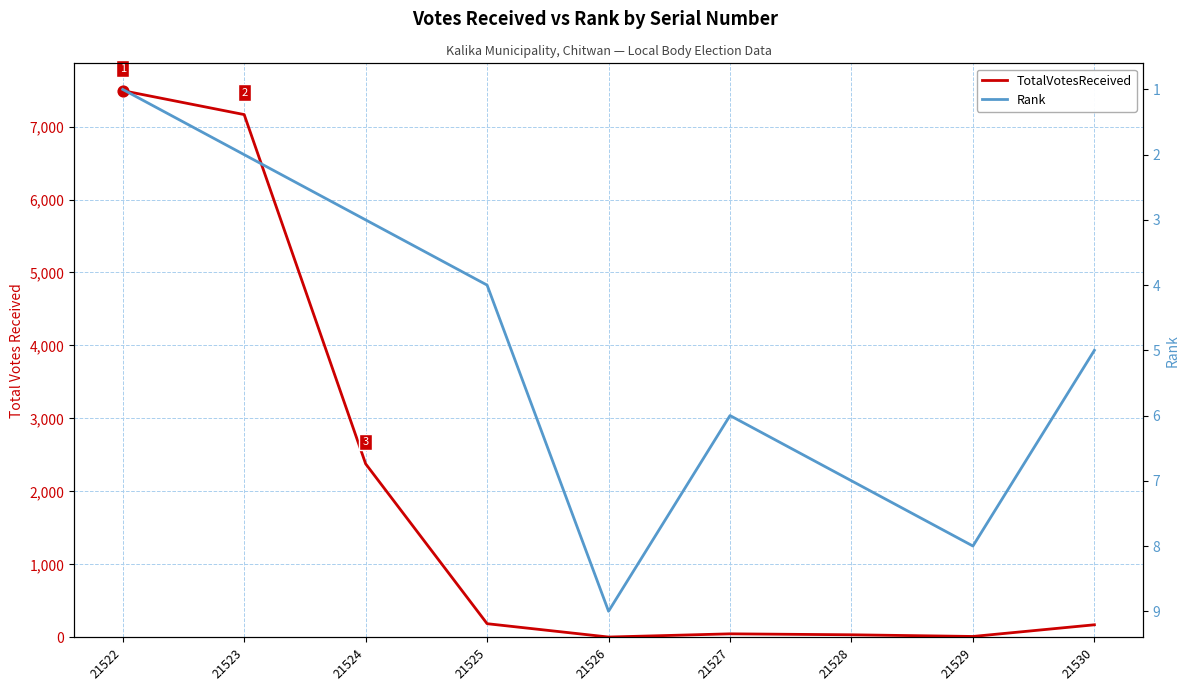

Which series has the widest spread of Y values?

TotalVotesReceived